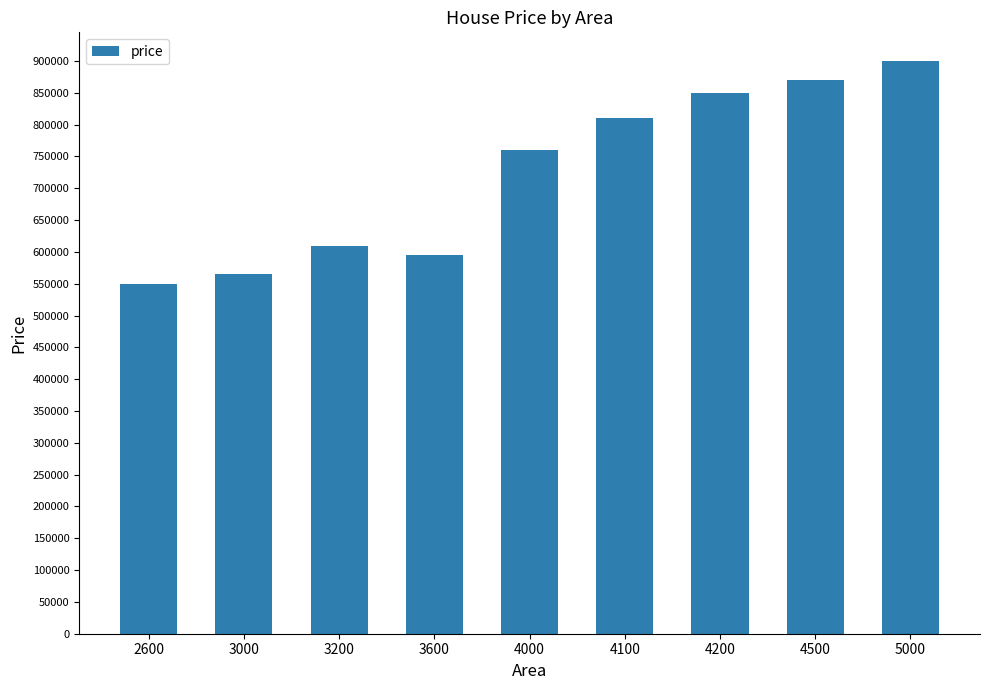

The chart shows a value of 760000 at 4000. True or false?

True